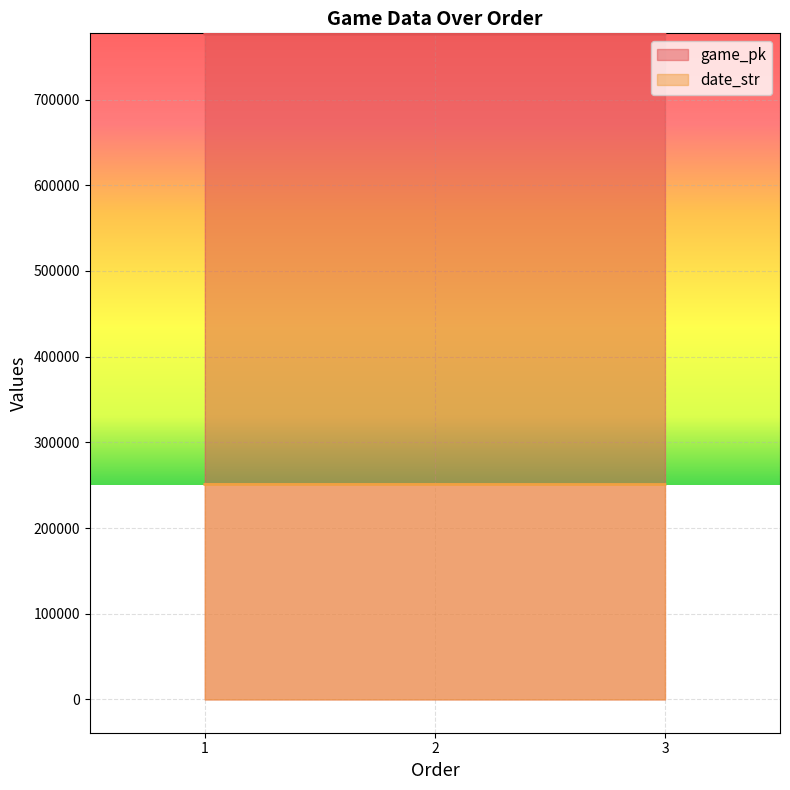

How many lines are shown in the chart?

2